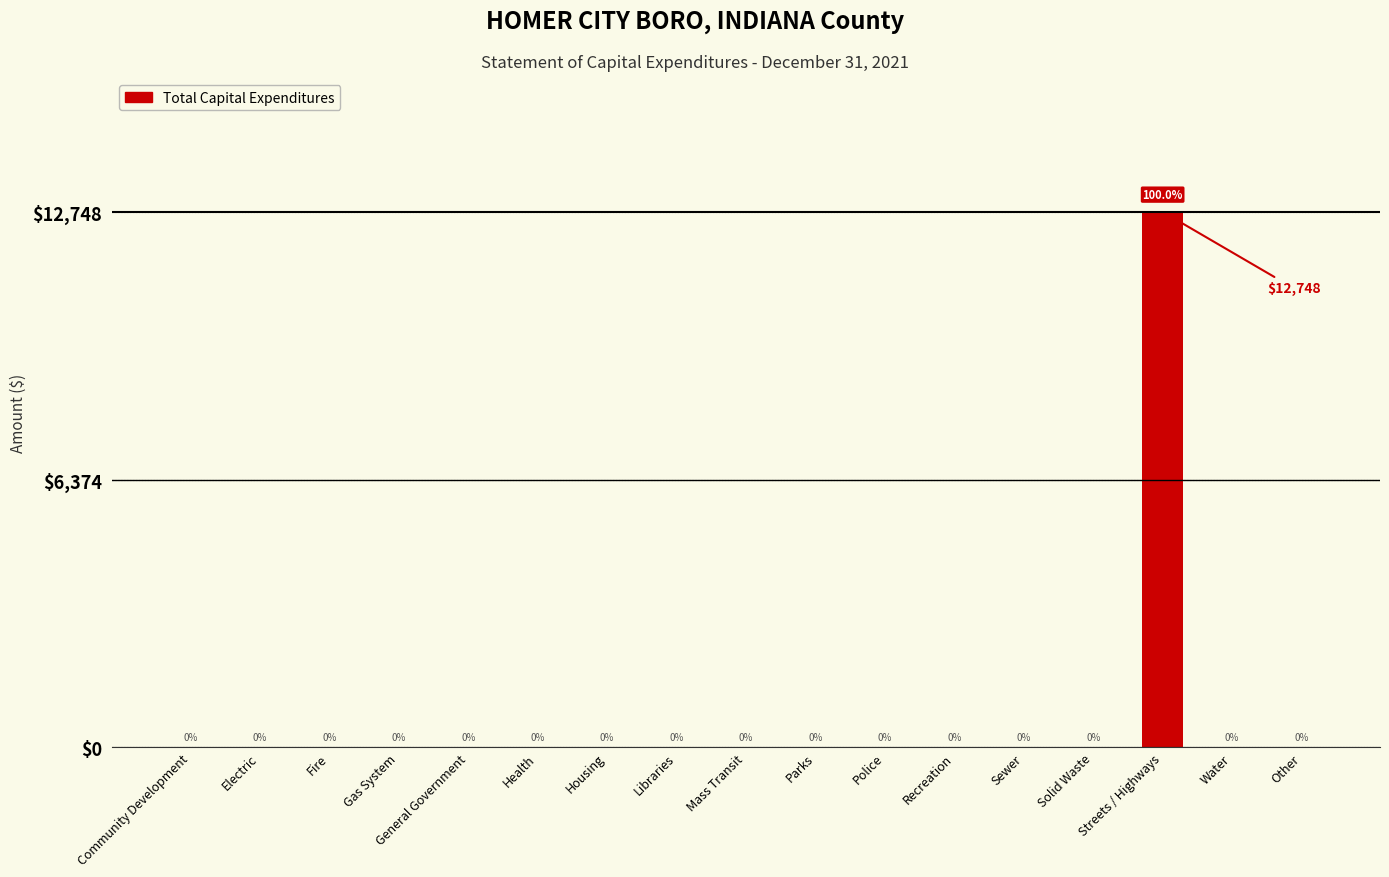

Are the bars horizontal?

No